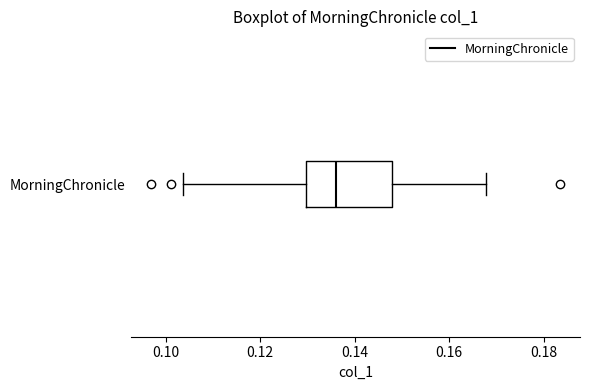

Transcribe this box plot: give where the median line is, the range the box spans, and where the two whiskers end, as read against the x-axis. The values are not printed on the chart, so give them approximately, as read against the axis.

median 0.136, box 0.130 to 0.148, whiskers 0.104 to 0.168